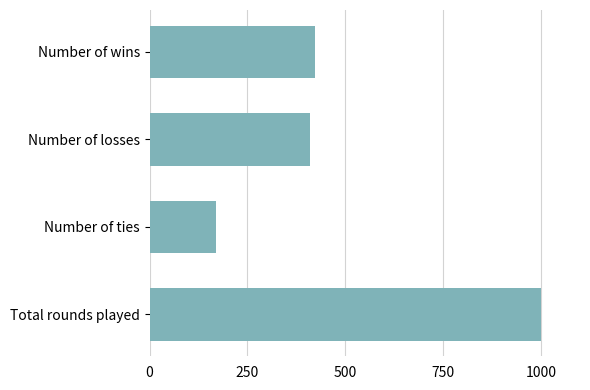

What is the difference between the maximum and minimum values?

831